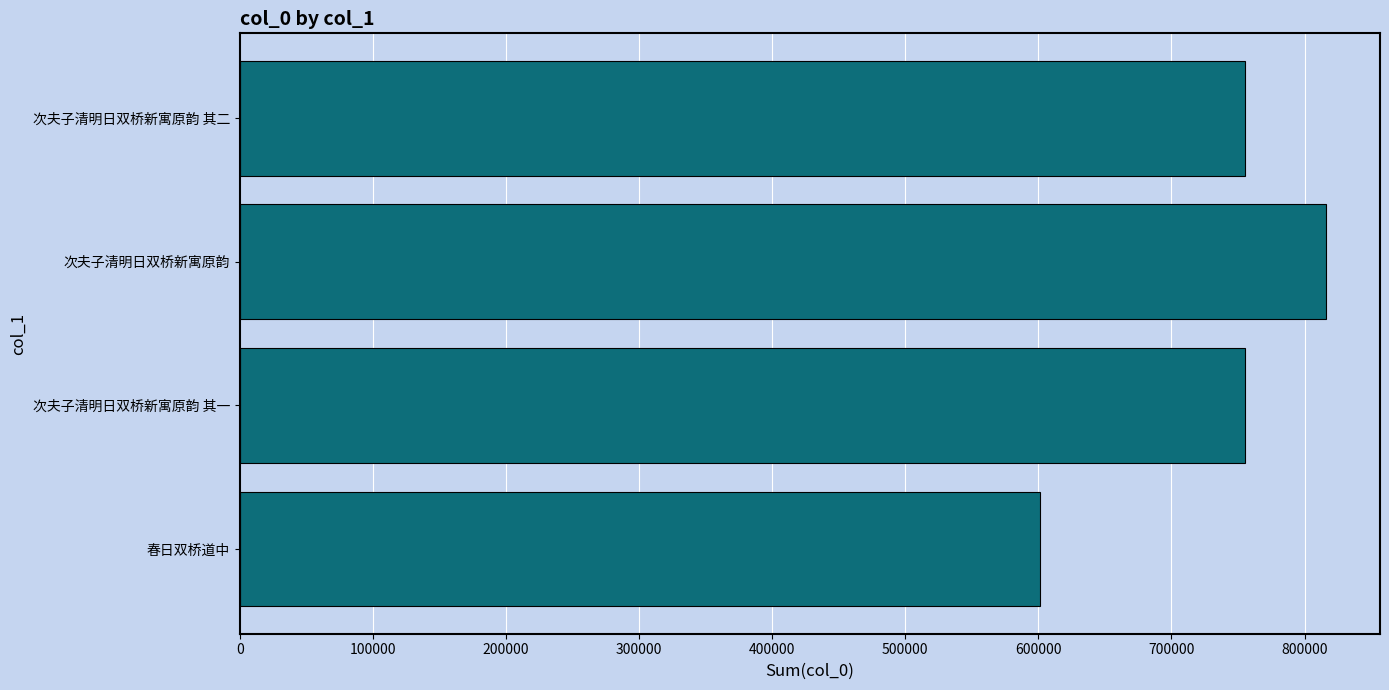

What value does the data have at 次夫子清明日双桥新寓原韵?

815842